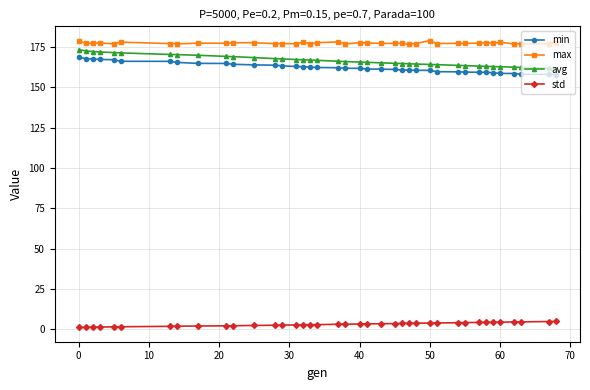

How many series are shown in this chart?

4